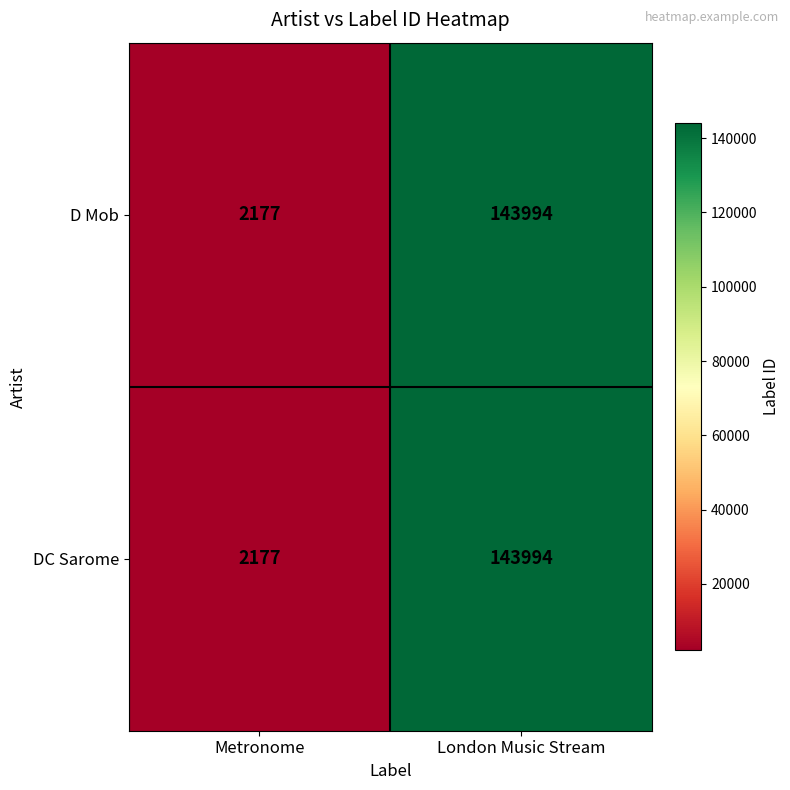

List the labels in order of DC Sarome value, smallest first.

Metronome, London Music Stream